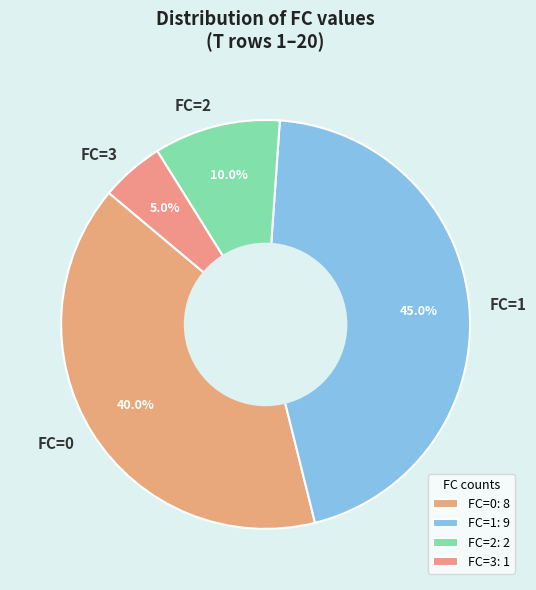

Is the sum of FC=0 and FC=1 greater than half?

Yes